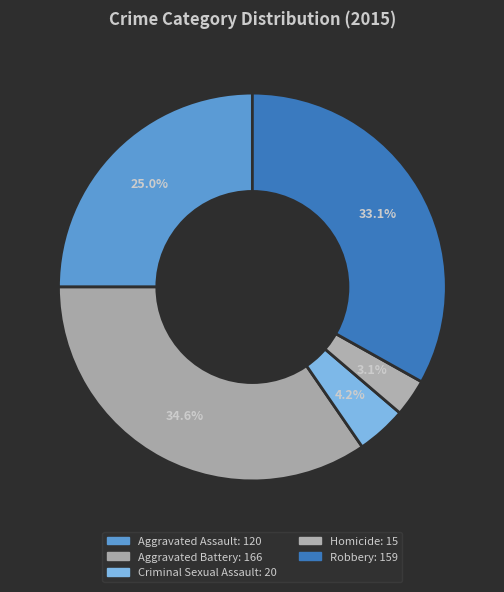

Count the number of slices in the pie.

5